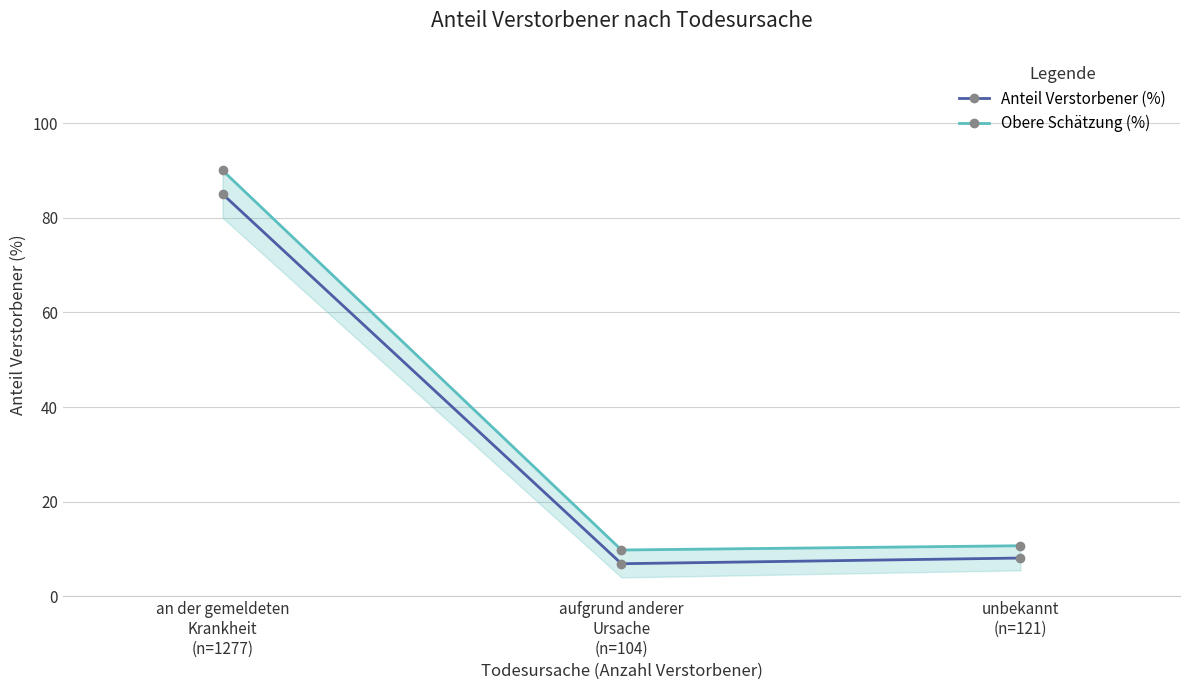

How many data points does each series have?

3